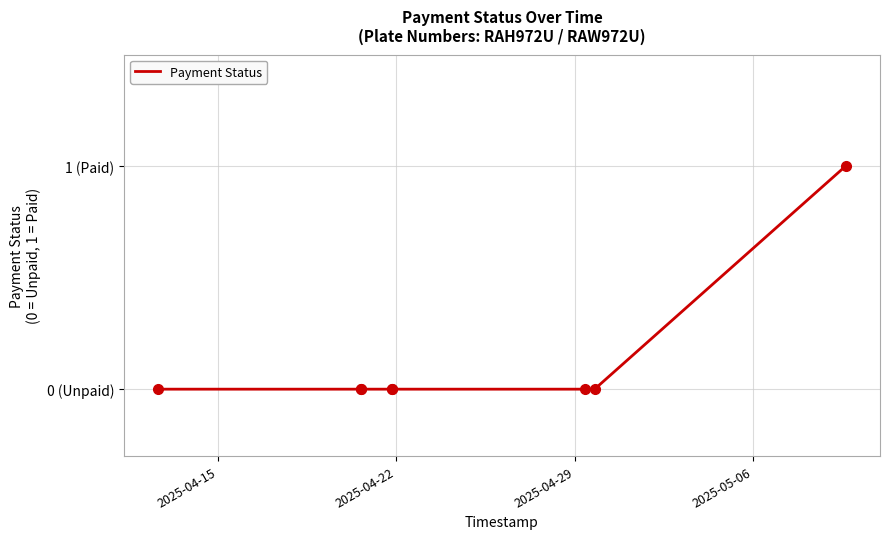

Does the chart have visible grid lines?

Yes